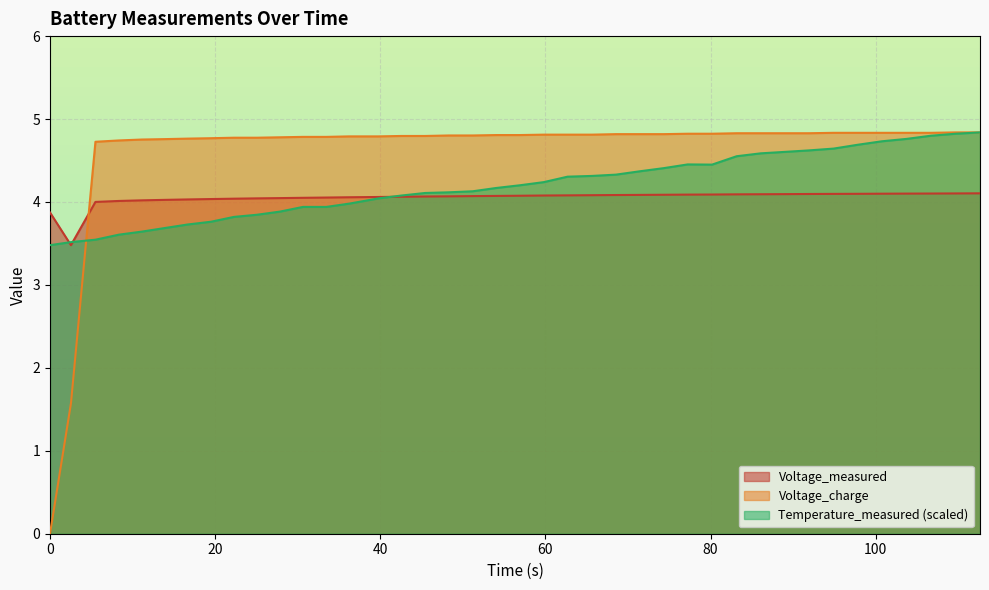

Rank the series by their maximum value, from lowest to highest.

Voltage_measured, Temperature_measured, Voltage_charge